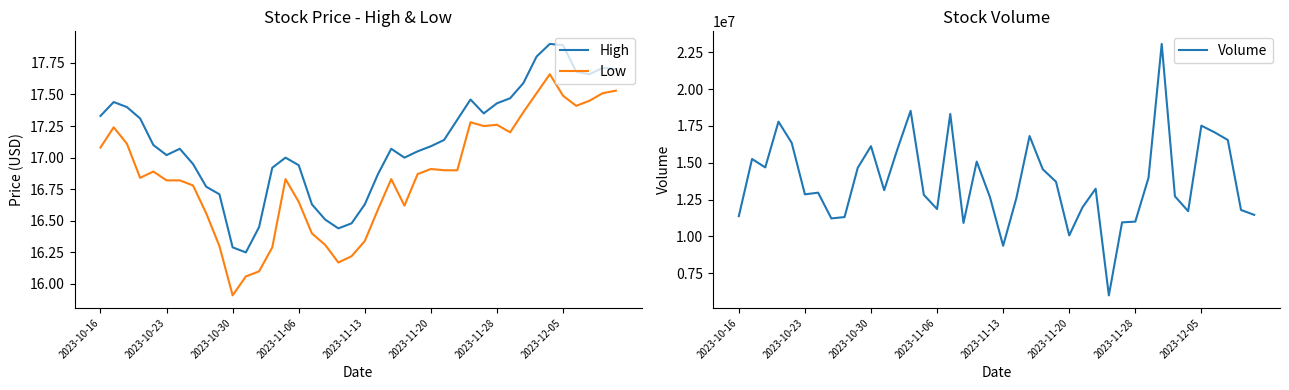

What is the sum of all Volume values?

549836000